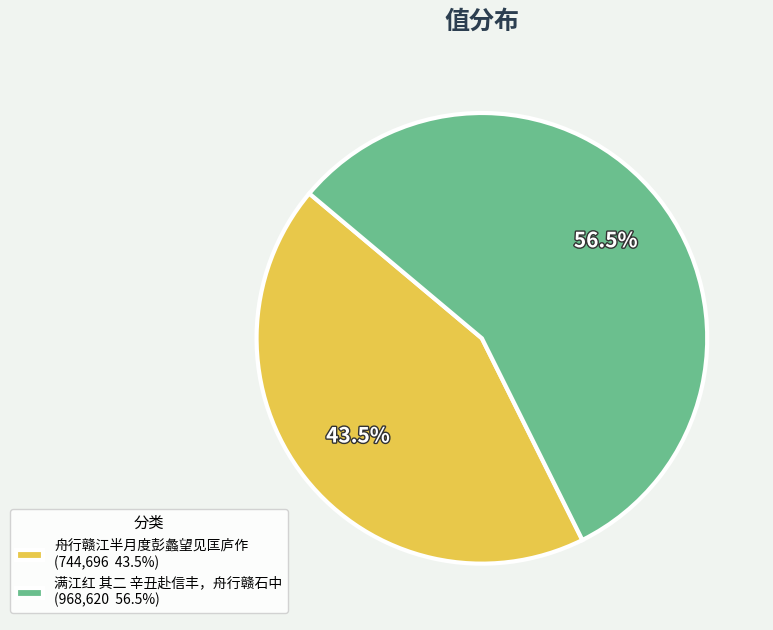

Does 舟行赣江半月度彭蠡望见匡庐作 (744,696 43.5%) account for over 50% of the chart?

No